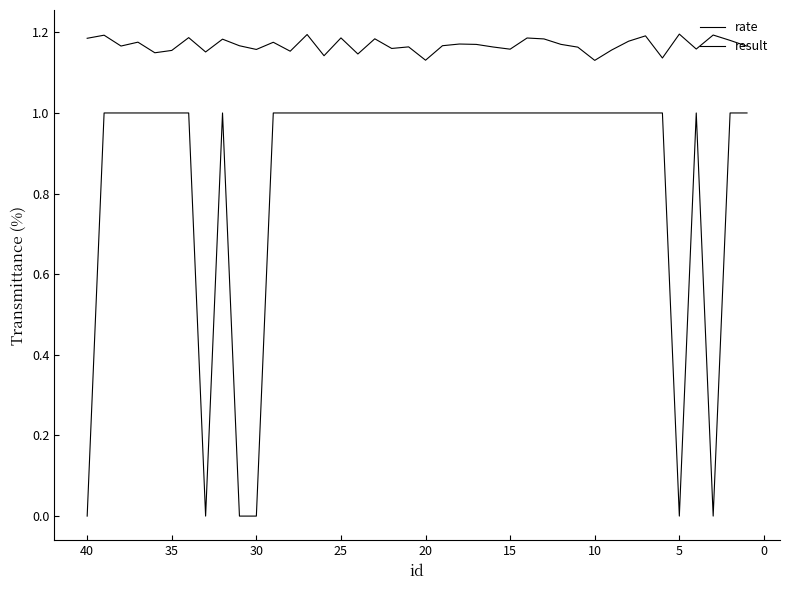

True or false: rate and result cross at least once.

False